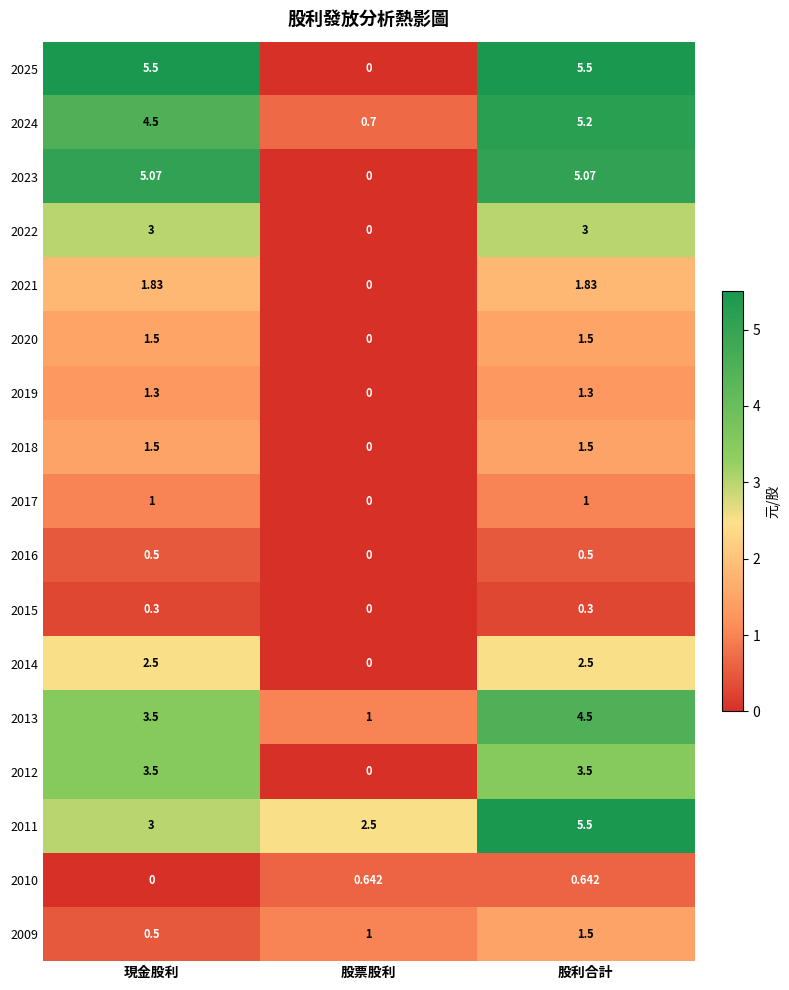

Where does the 2024 series first go above 4?

現金股利